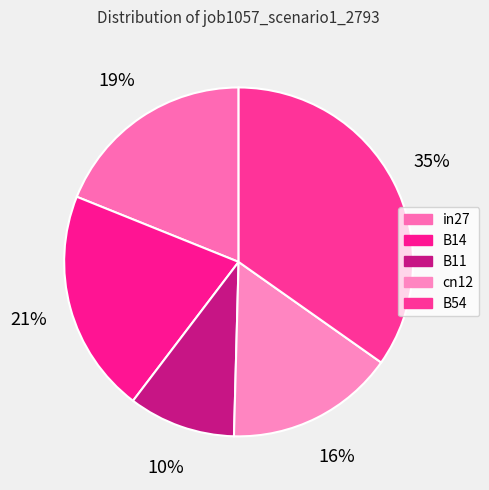

Is there any slice that represents more than half of the pie?

No